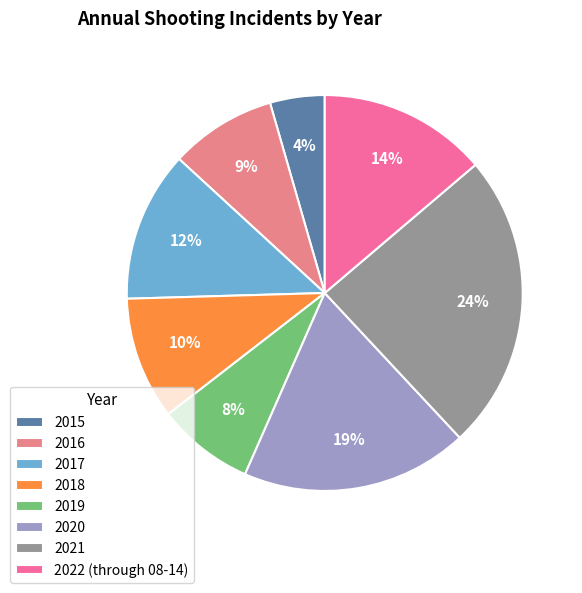

What is the smallest slice in the pie chart?

2015